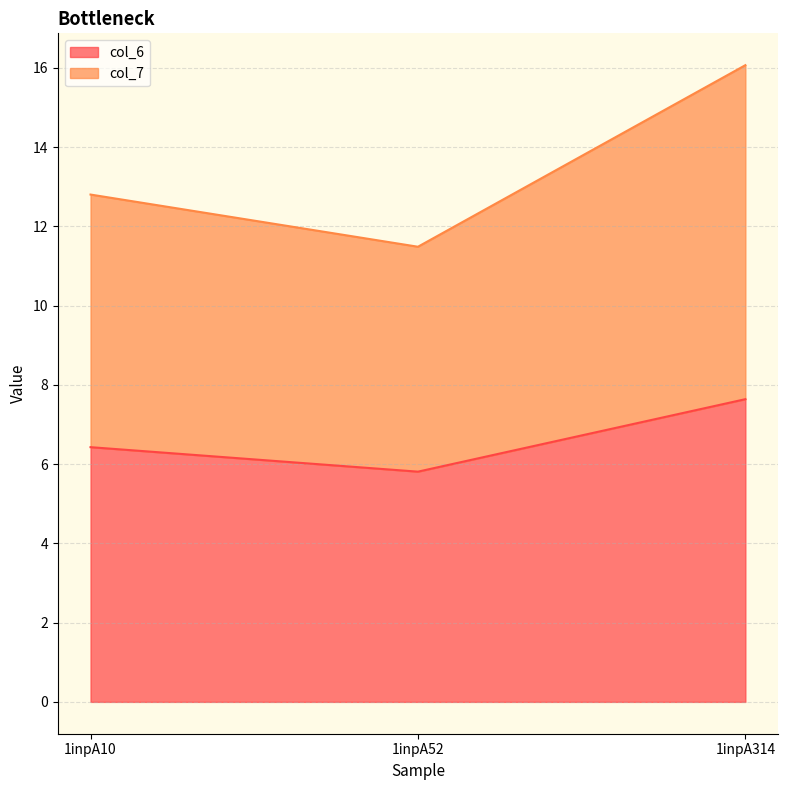

What are all the series names shown in the legend?

col_6, col_7